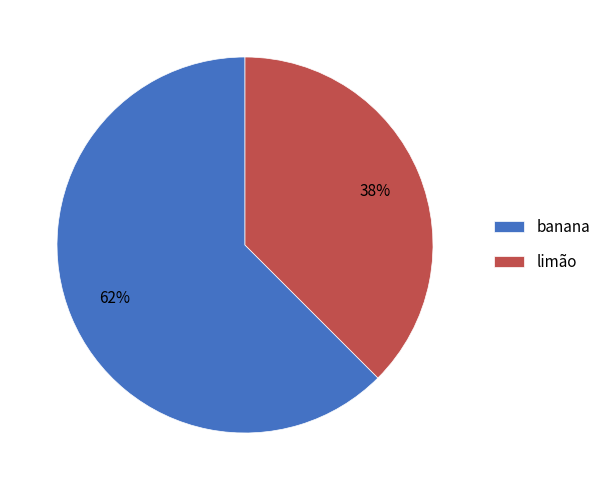

What is the majority slice?

banana